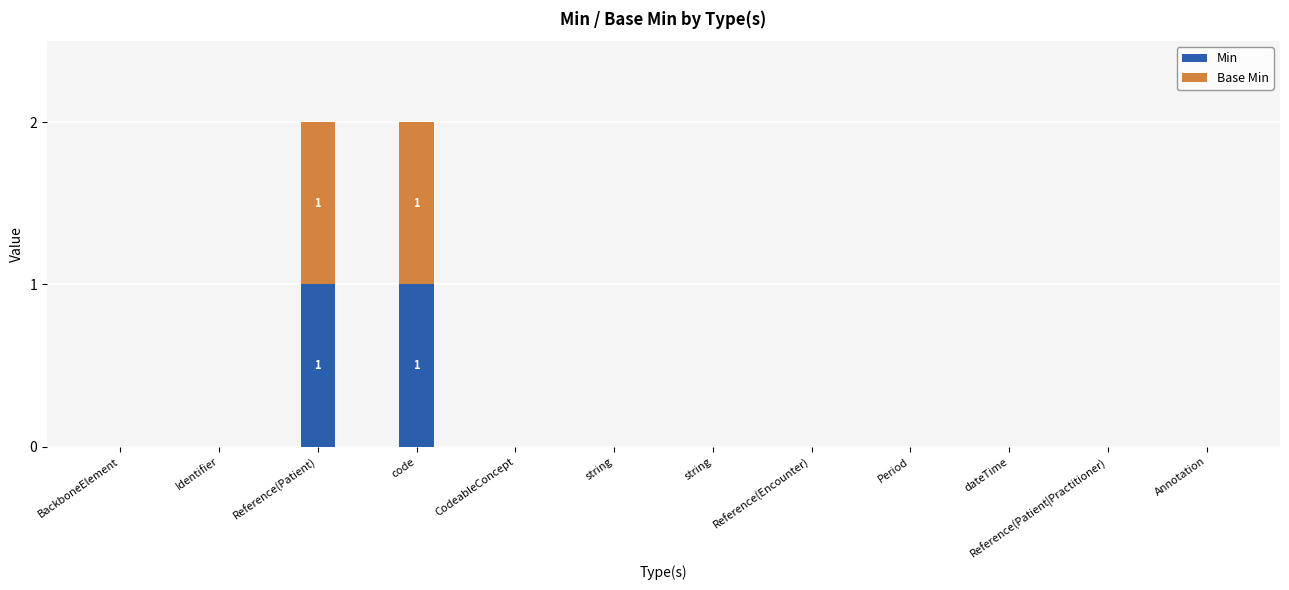

Are the bars horizontal?

No